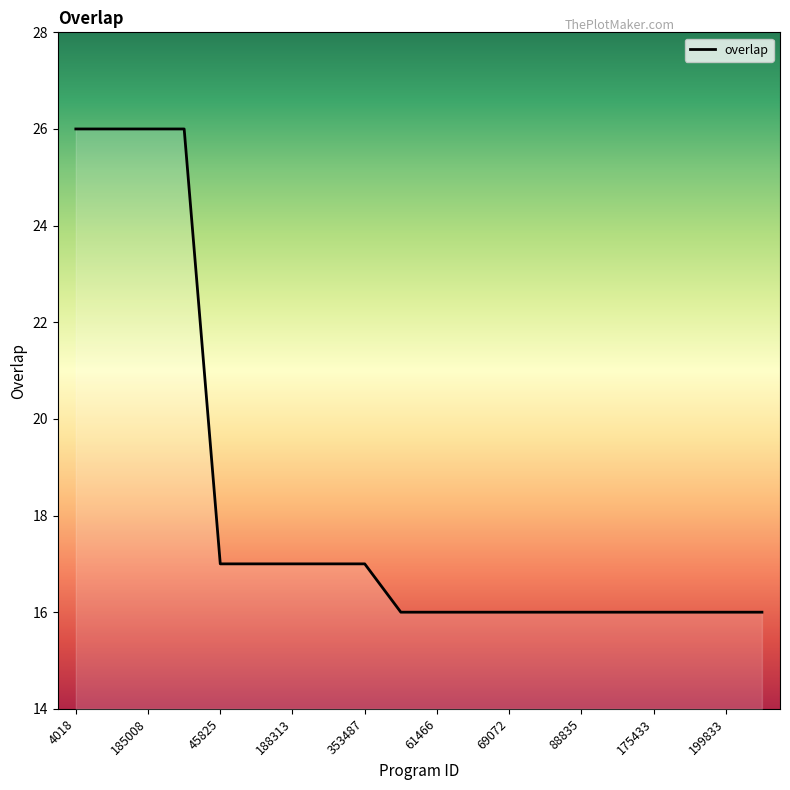

What is the difference between the maximum and minimum values?

10